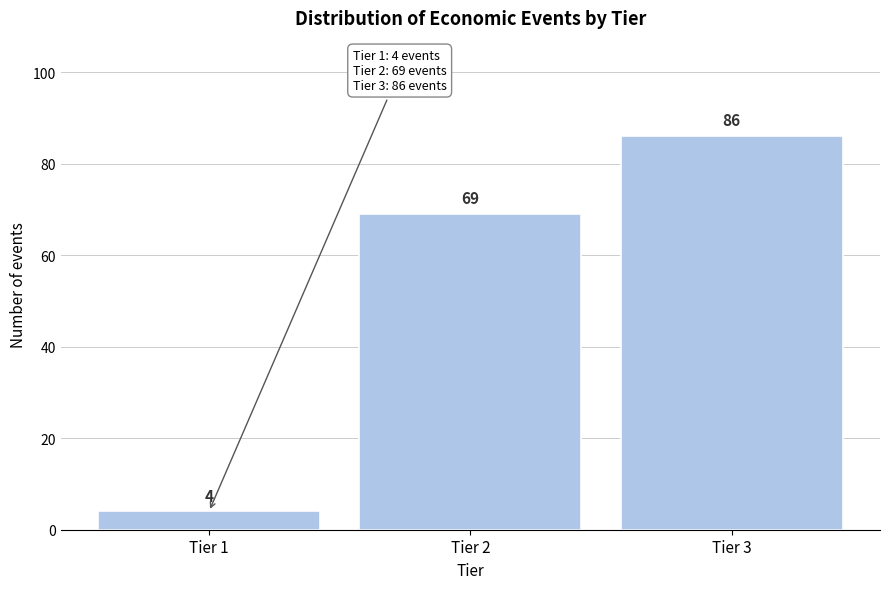

Reading left to right, extract all data points from this chart.

Tier 1=4	Tier 2=69	Tier 3=86